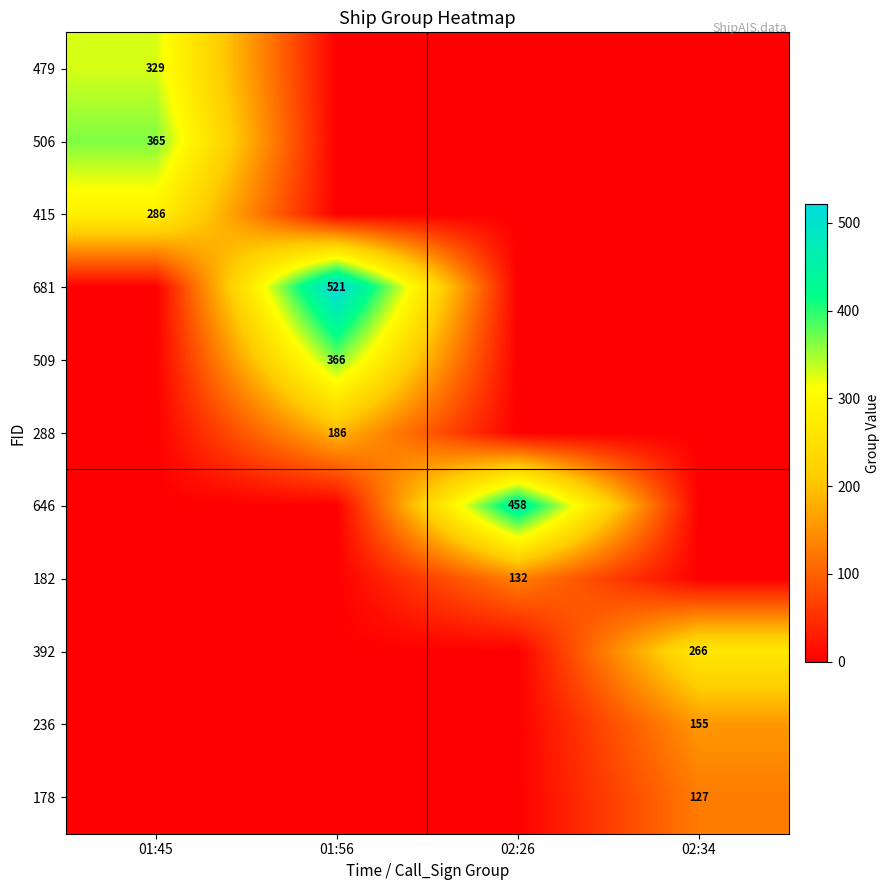

Between 01:45 and 02:34, which is larger?

01:45